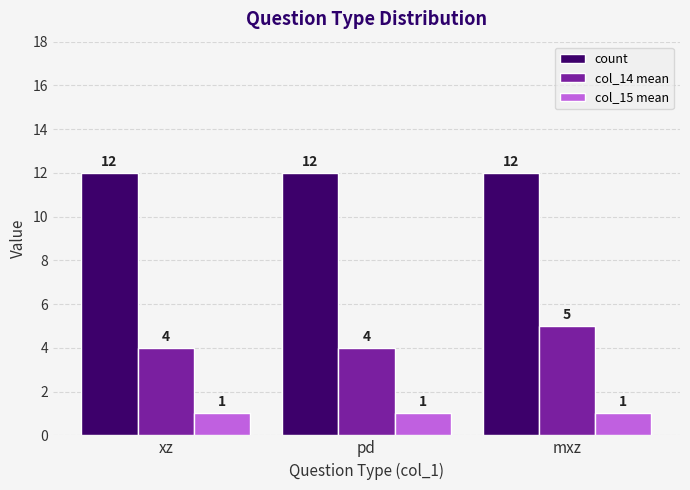

The value of col_14 mean at pd is 3. True or false?

False